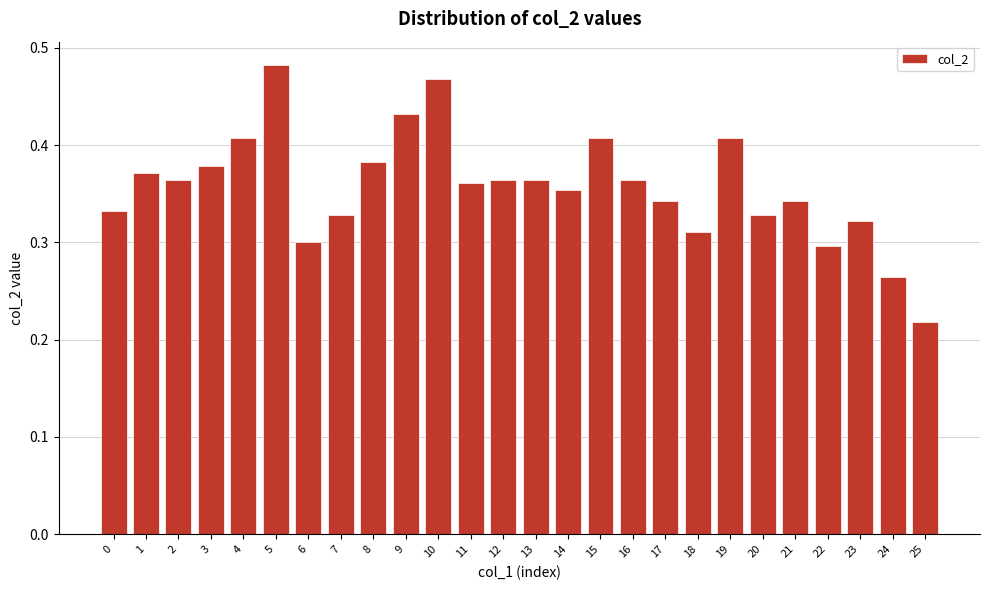

Between 15 and 6, which is larger?

15